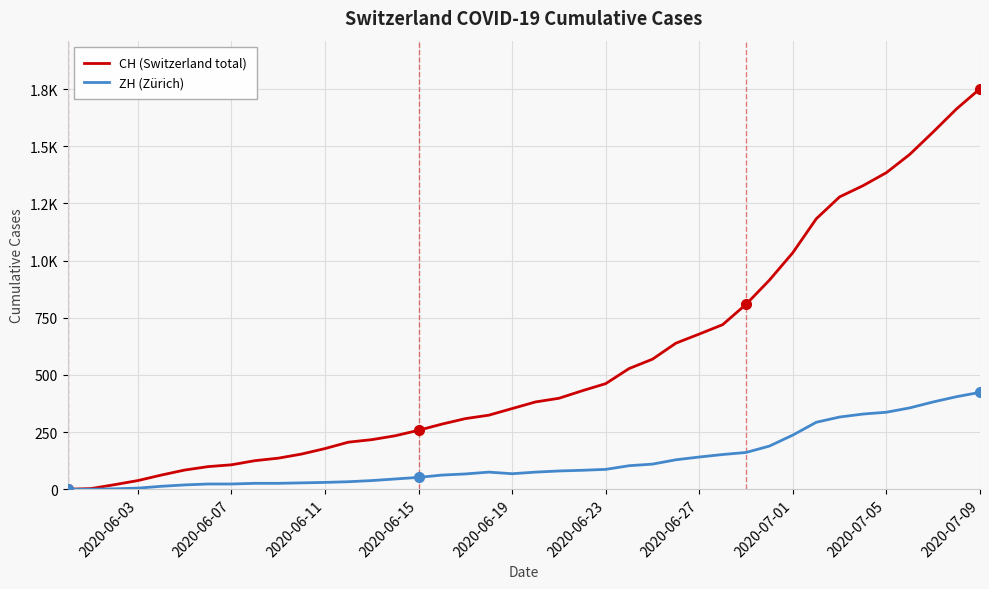

What is the difference between the second highest and second lowest values in the CH (Switzerland total) series?

1661